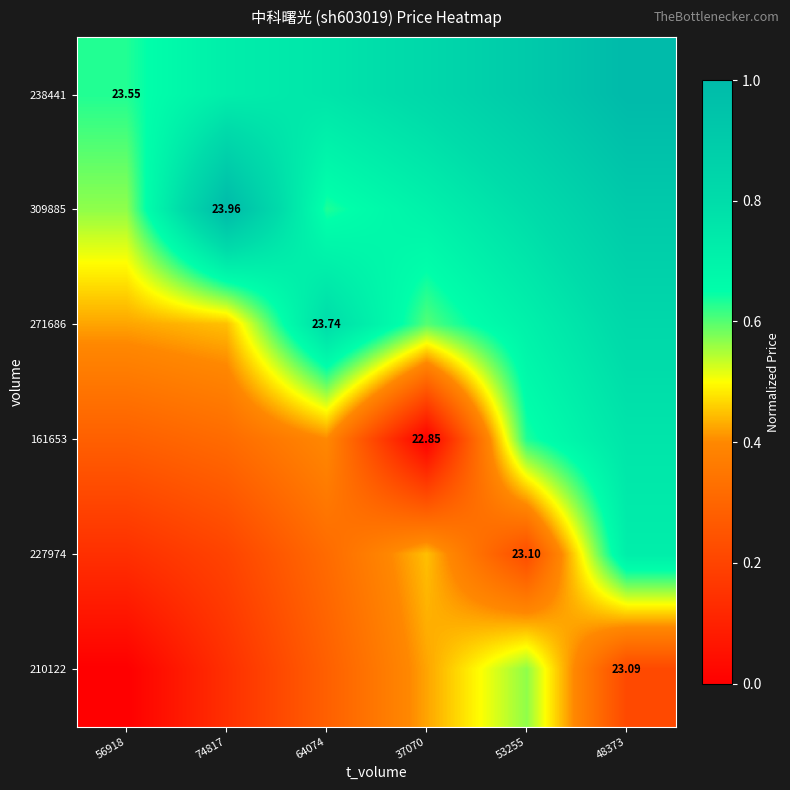

Between 64074 and 53255, which series saw the biggest shift?

210122